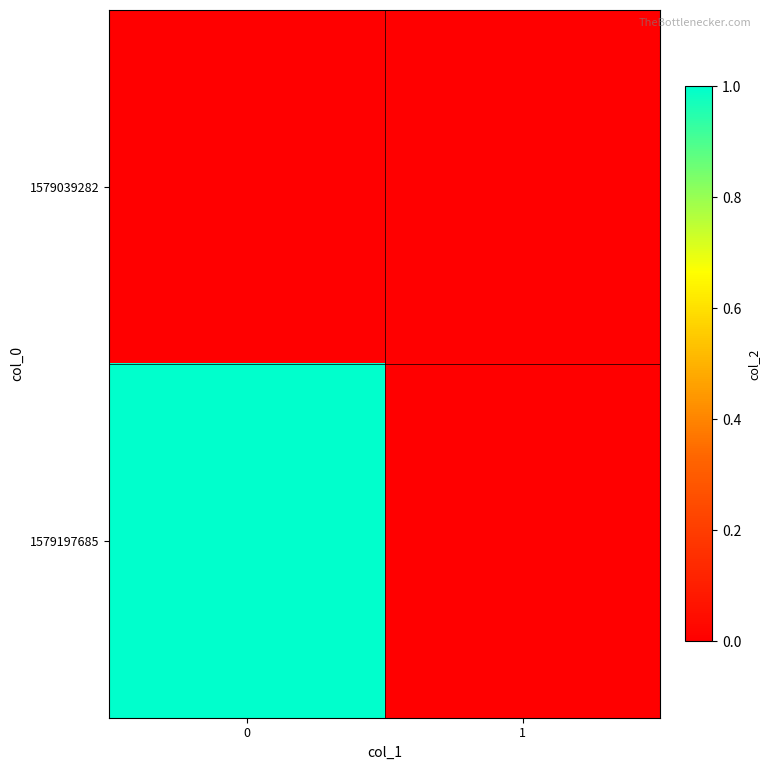

Count the number of data series in this chart.

2